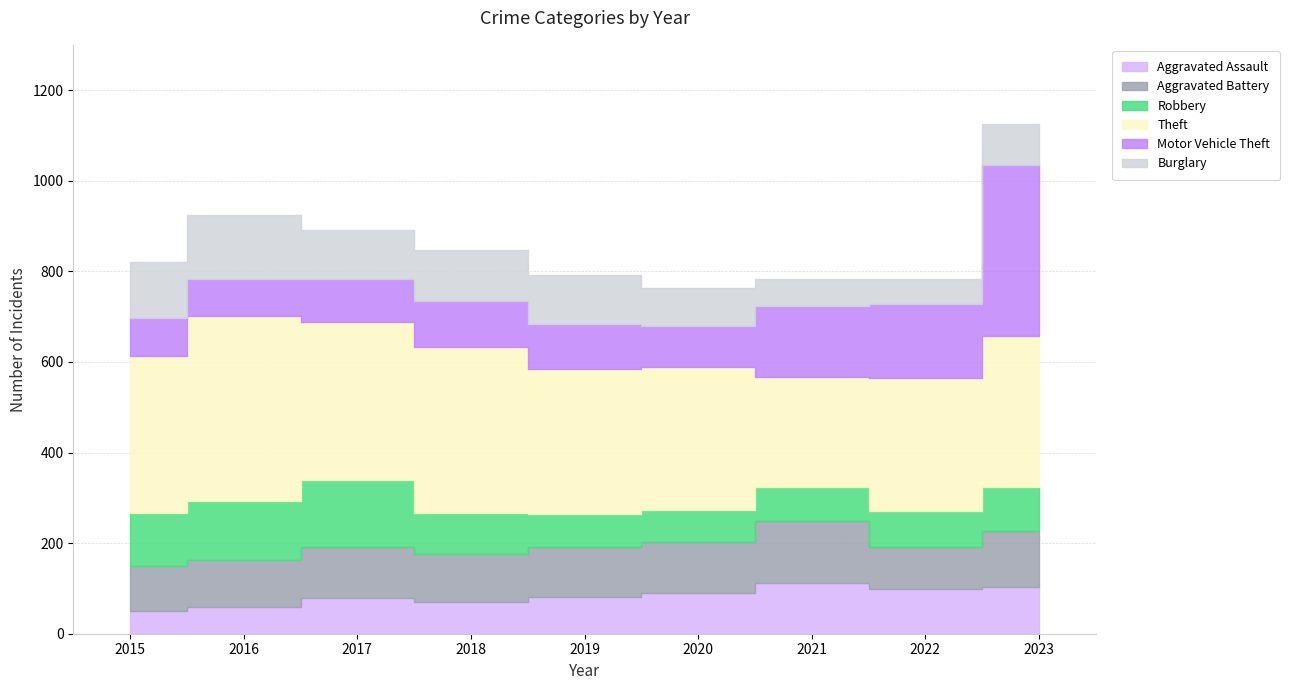

At 2016, list the series in order from largest to smallest.

Theft, Burglary, Robbery, Aggravated Battery, Motor Vehicle Theft, Aggravated Assault